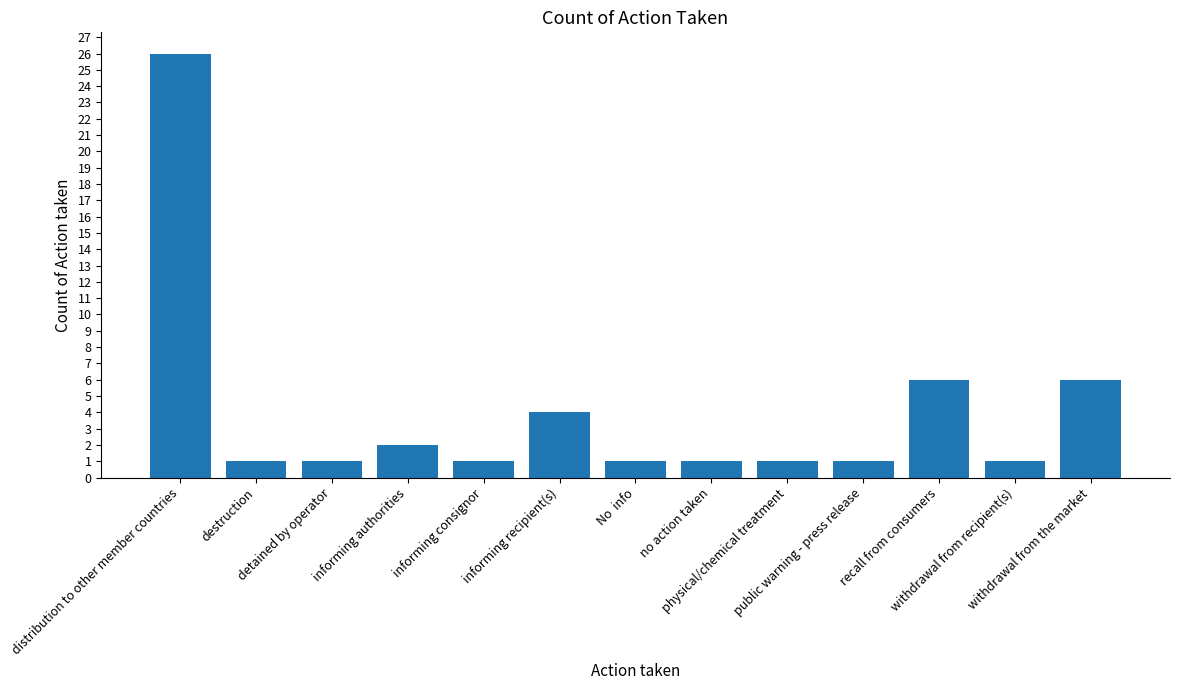

What is the sum of the values at recall from consumers and withdrawal from the market?

12